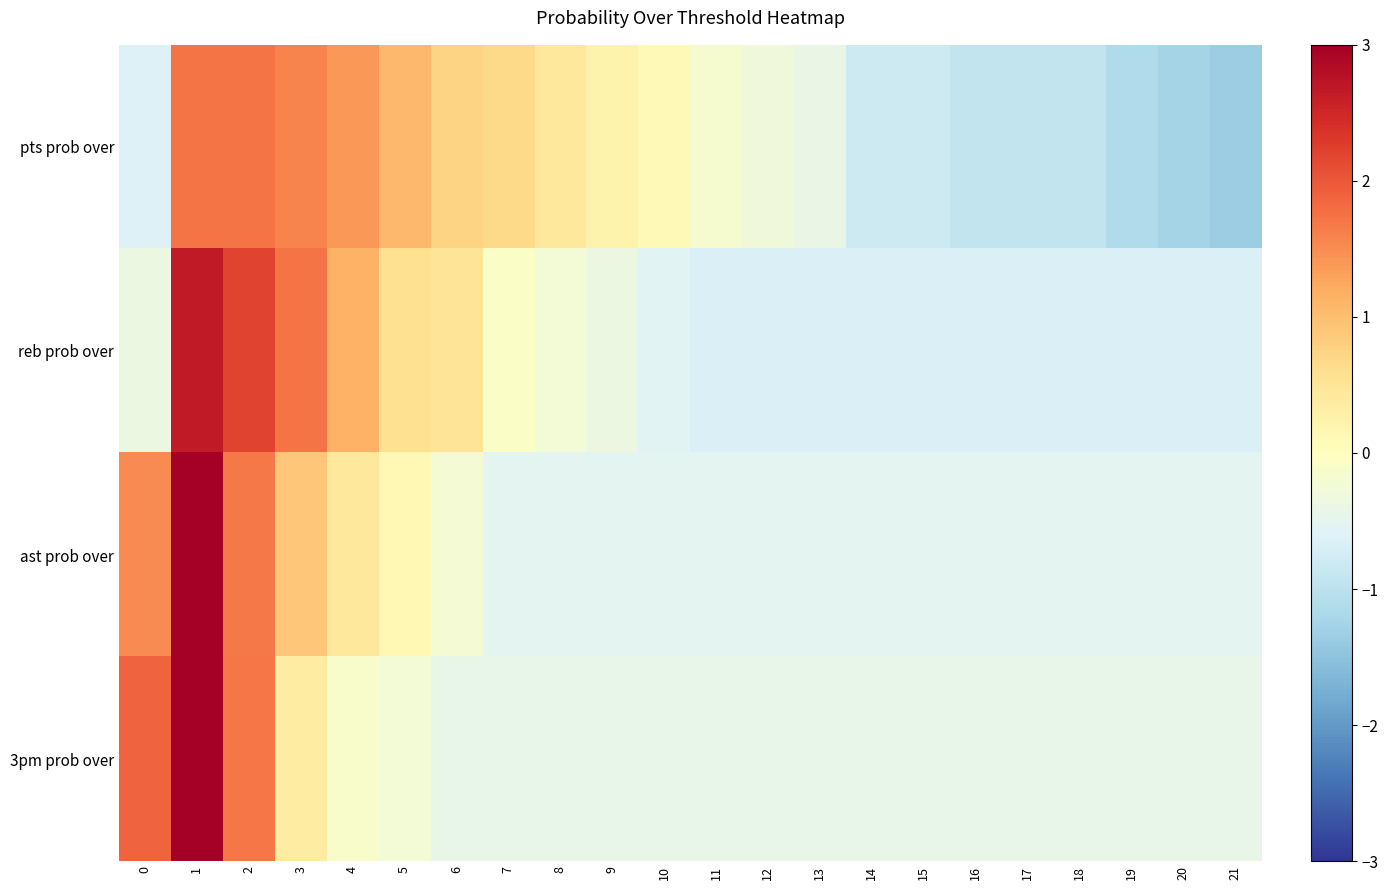

What is the total value across all series at 11?

-1.8